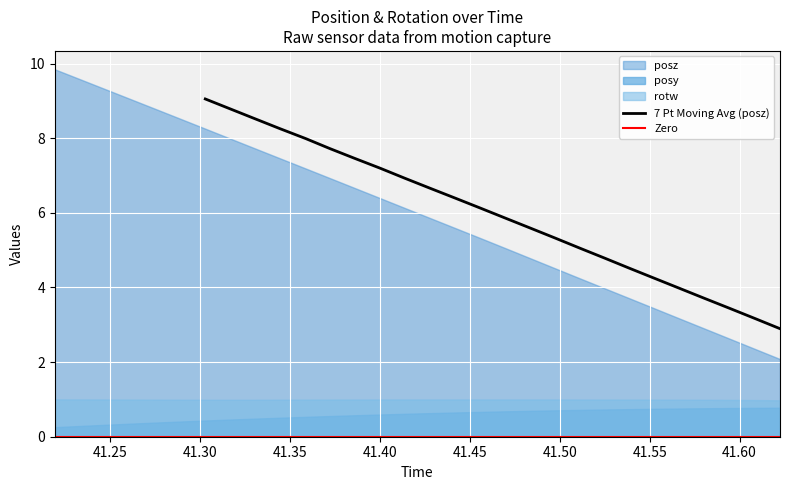

What is the label of the 2nd point from the left?

41.2334